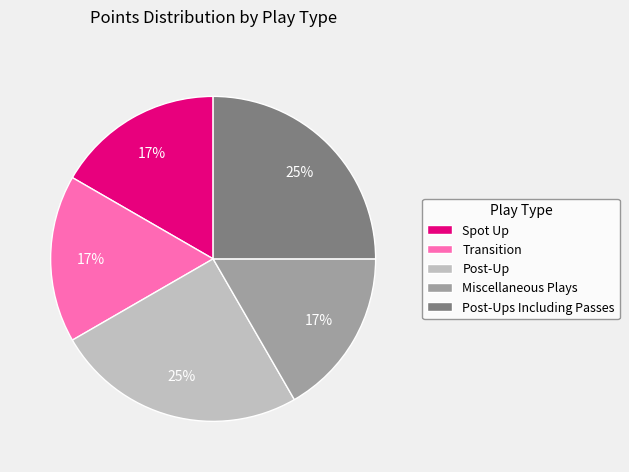

True or false: Spot Up accounts for 4% of the total.

False